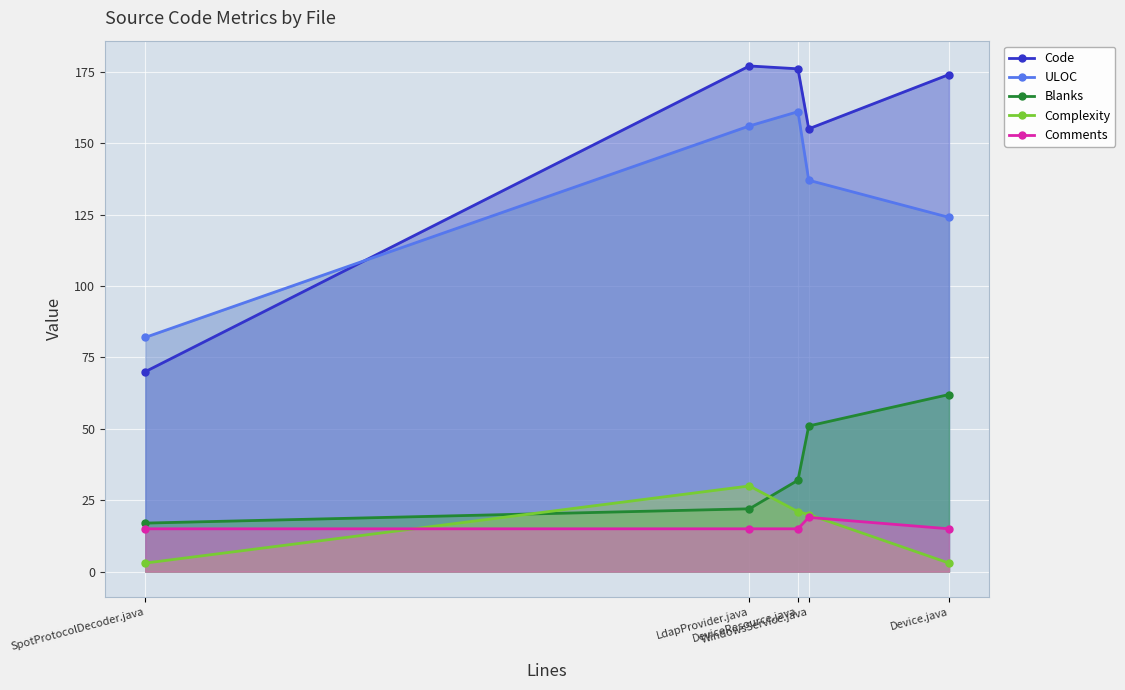

What position from the left is SpotProtocolDecoder.java?

1